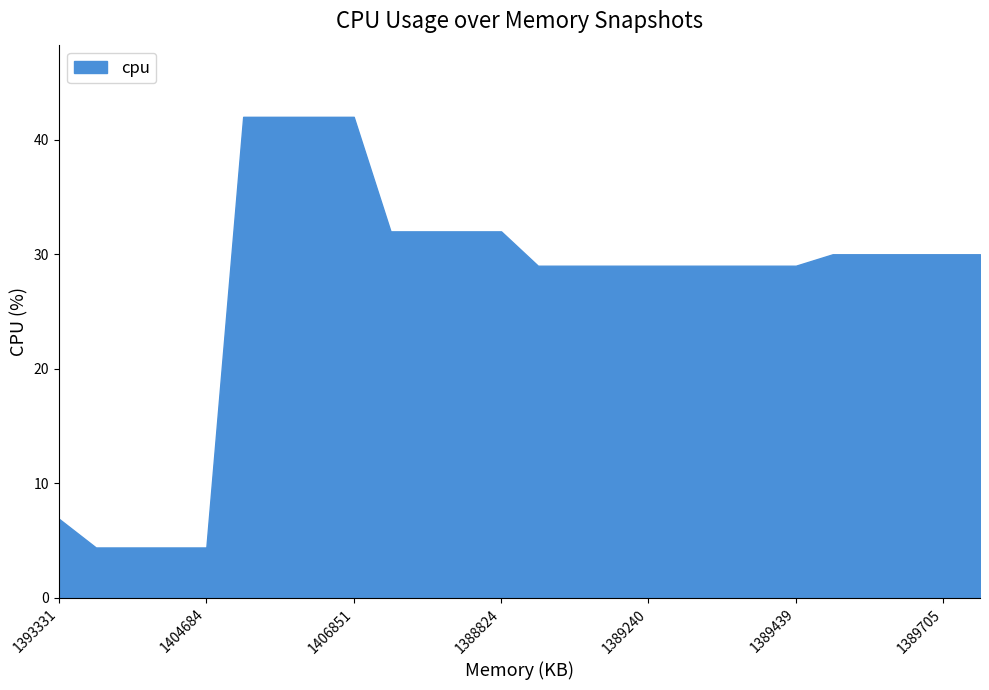

Rank the categories by value from highest to lowest.

1405376, 1405276, 1404591, 1406851, 1386794, 1387145, 1387237, 1388824, 1388040, 1387972, 1388092, 1389705, 1406280, 1387417, 1387533, 1387629, 1389240, 1387921, 1387930, 1387932, 1389439, 1393331, 1389917, 1397682, 1397616, 1404684